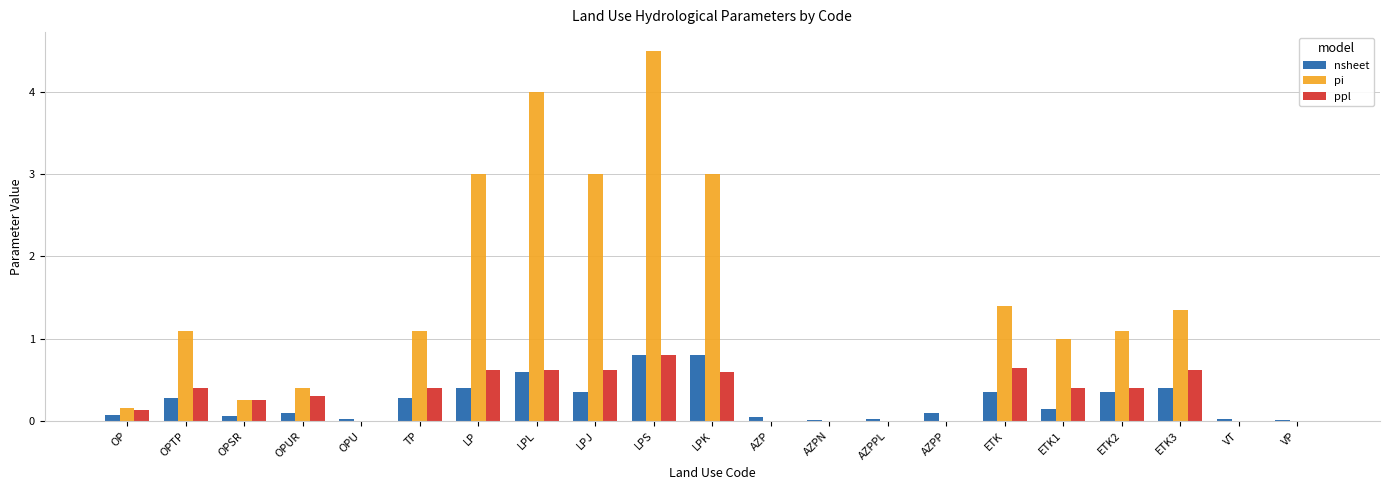

What is the sum of all nsheet values?

5.2